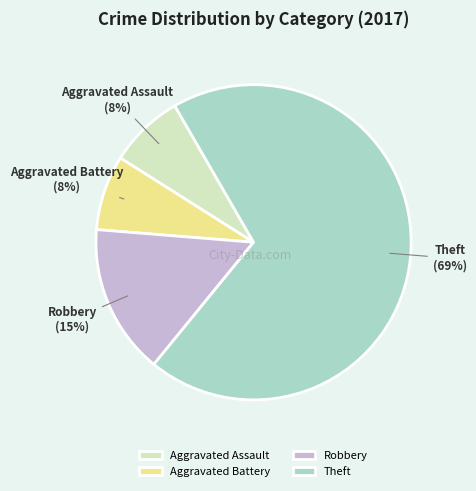

The Robbery slice represents 15% of the pie. True or false?

True